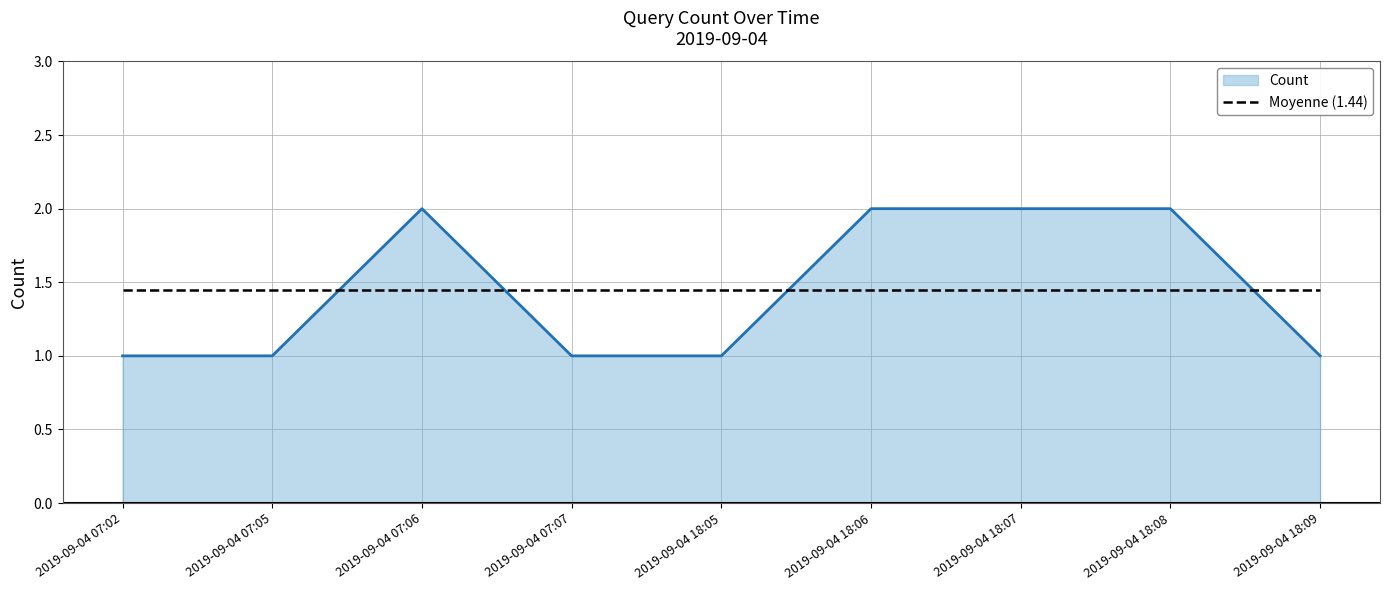

Is it true that Count equals 2.0 at 2019-09-04 18:06?

True